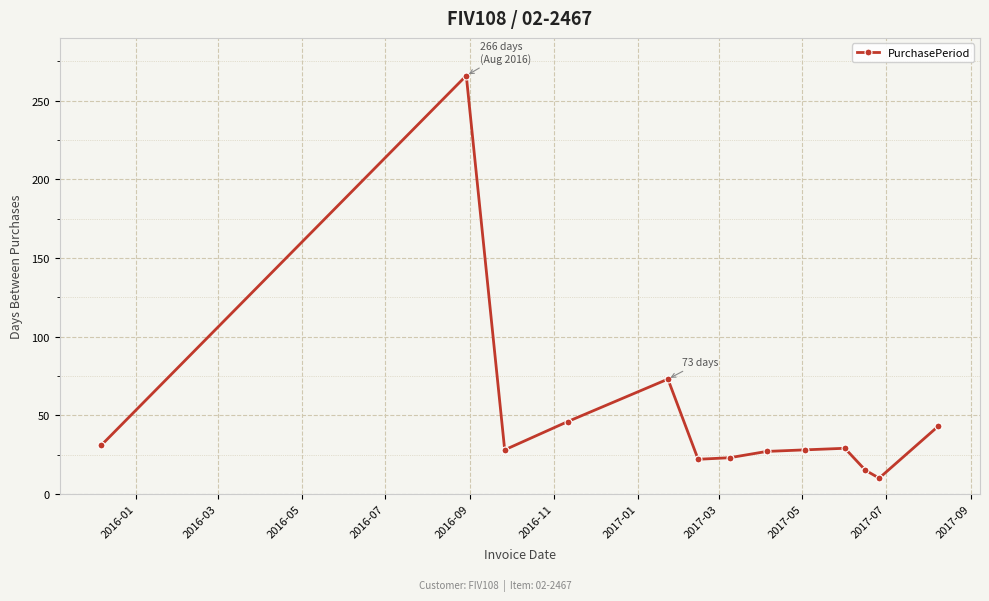

What is the maximum value shown in the chart?

266